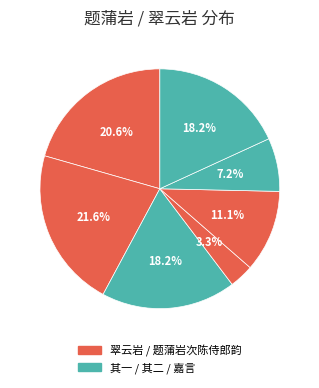

How many slices are in this pie chart?

7